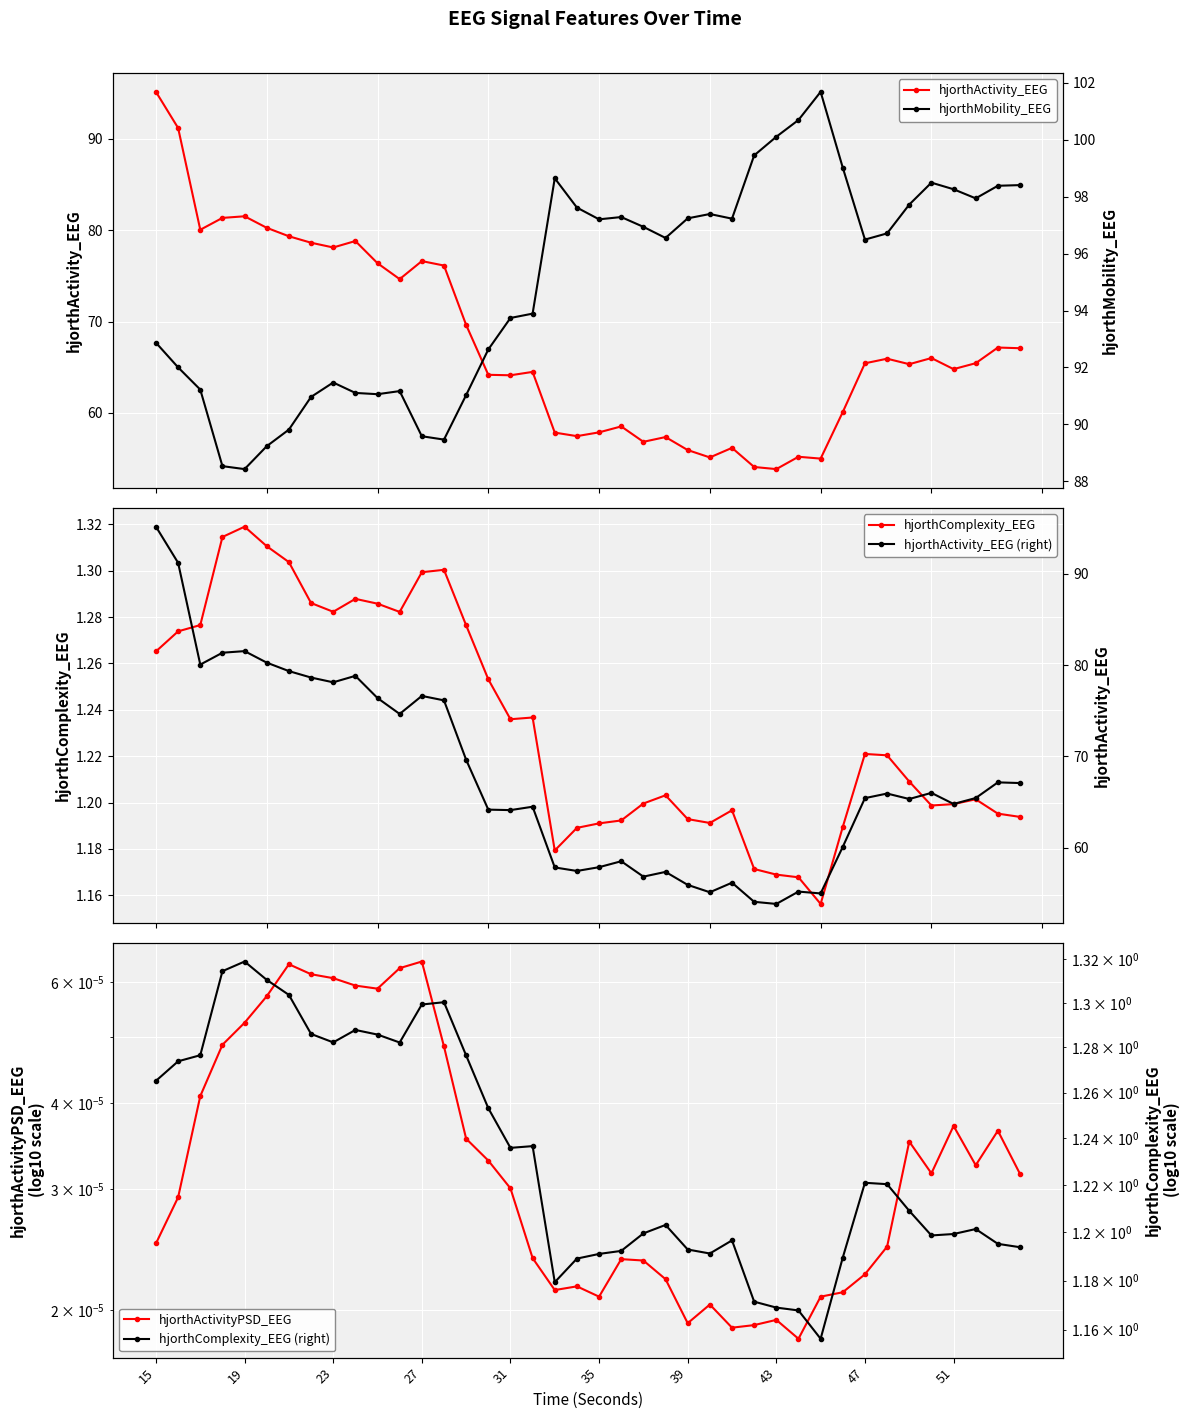

What is the maximum value for hjorthActivity_EEG (right)?

95.1